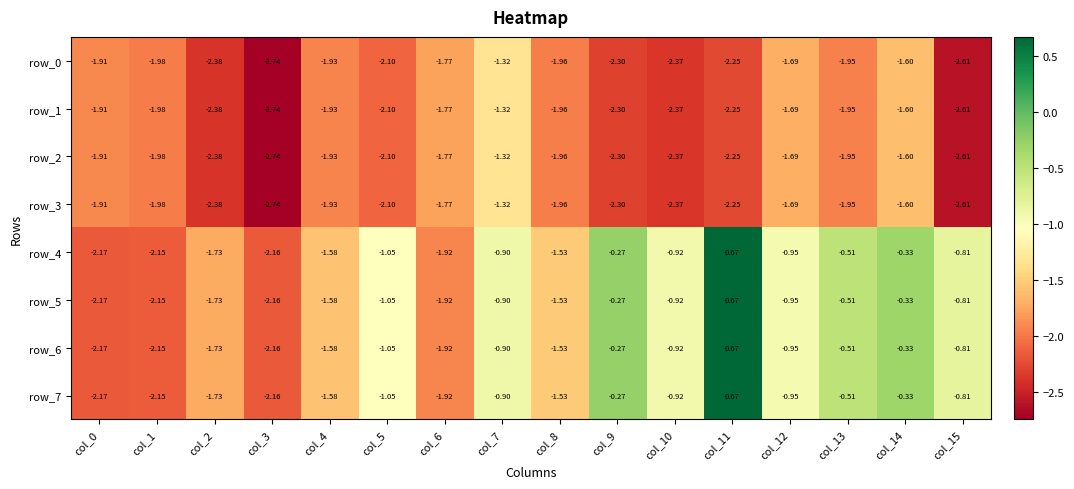

Is the value of row_0 at col_3 greater than the value of row_7 at col_1?

No